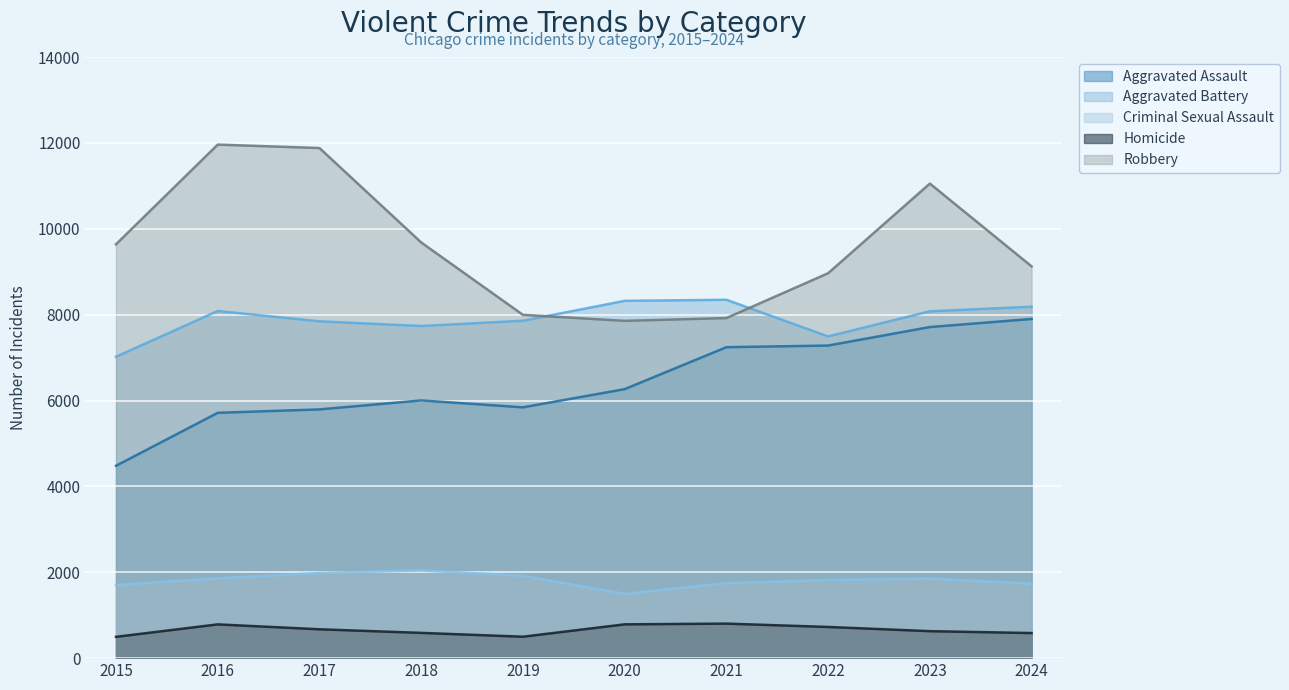

Rank the categories by Criminal Sexual Assault value from lowest to highest.

2020, 2015, 2024, 2021, 2022, 2023, 2016, 2019, 2017, 2018